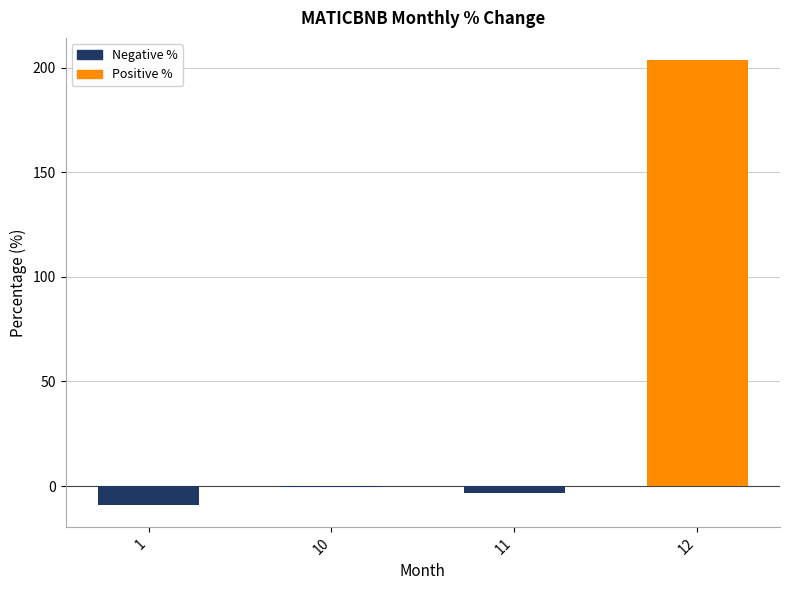

What value does the data have at 1?

-8.9